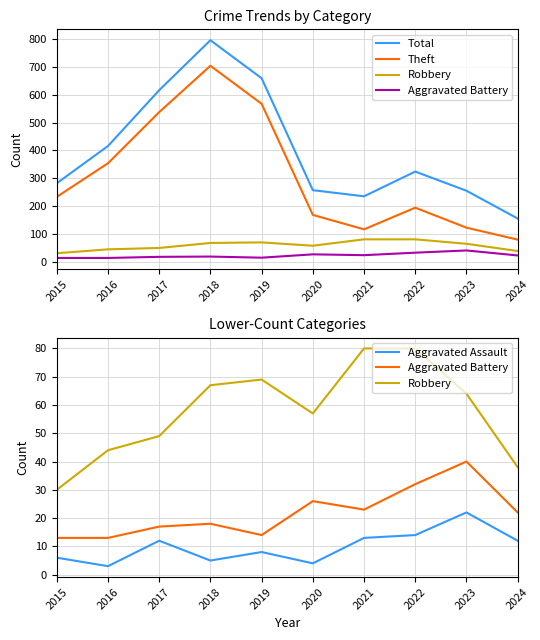

How many categories are shown in the chart?

10